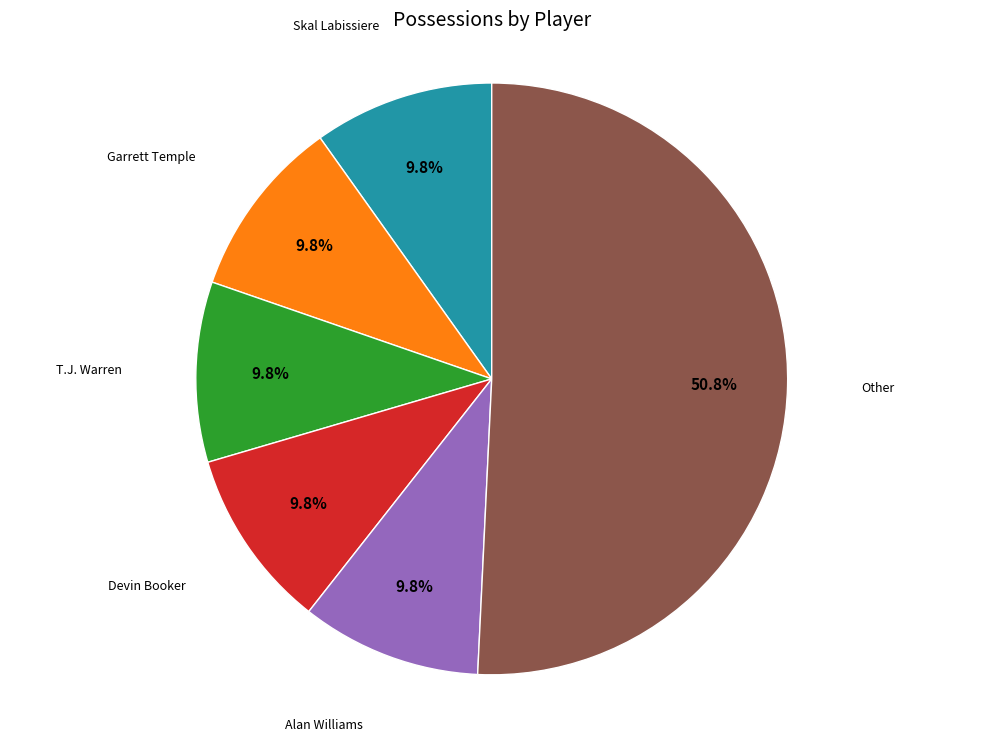

Is there a majority slice in this chart?

Yes